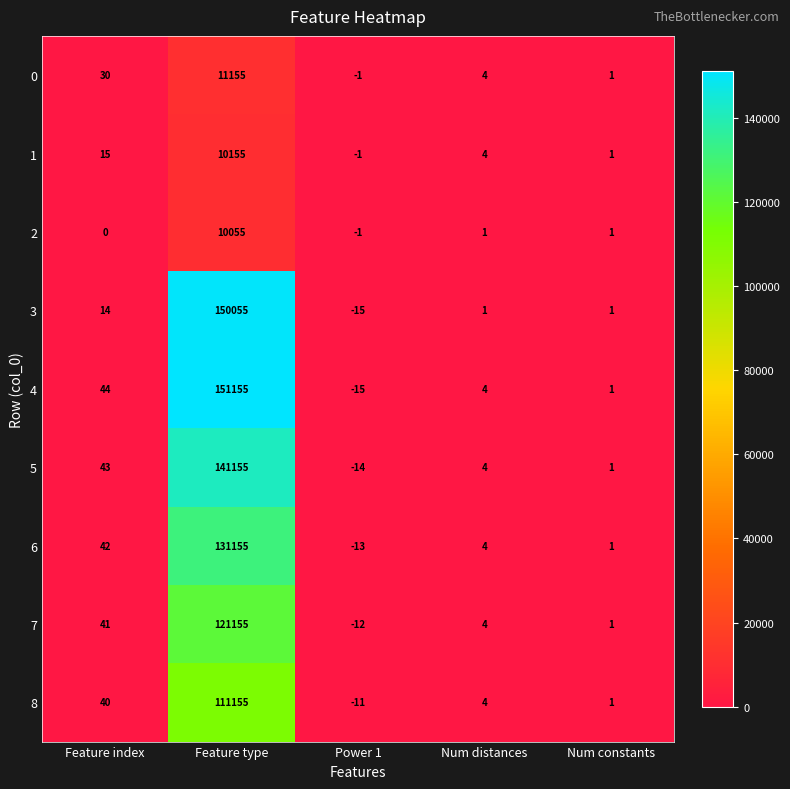

What is the greatest value displayed?

151155